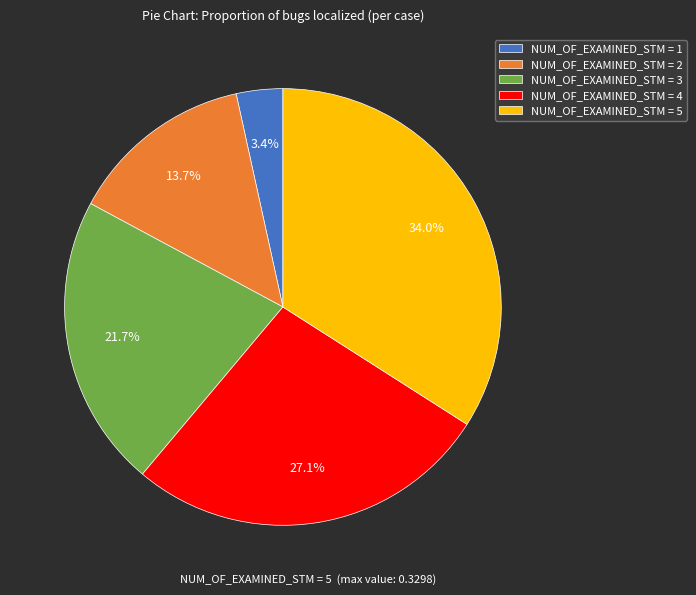

What percentage do NUM_OF_EXAMINED_STM = 4 and NUM_OF_EXAMINED_STM = 3 together represent?

48.8%